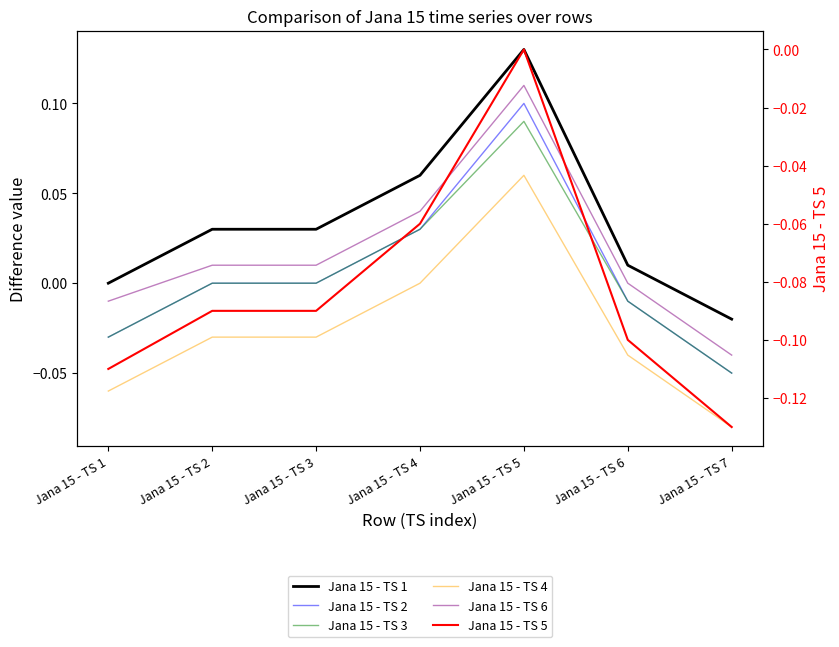

True or false: Jana 15 - TS 5 has more than 1 interior local peaks.

False